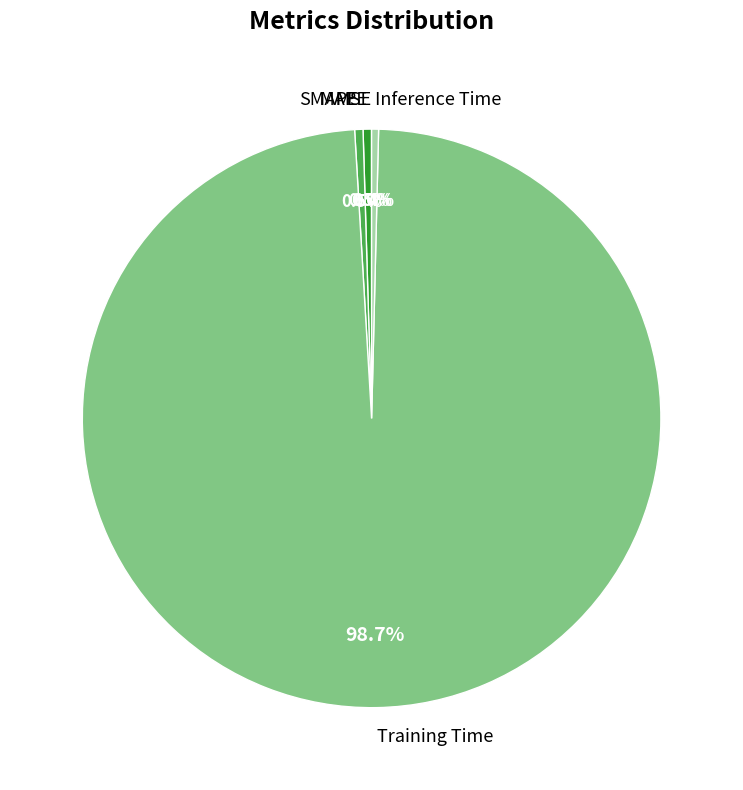

What is the majority slice?

Training Time